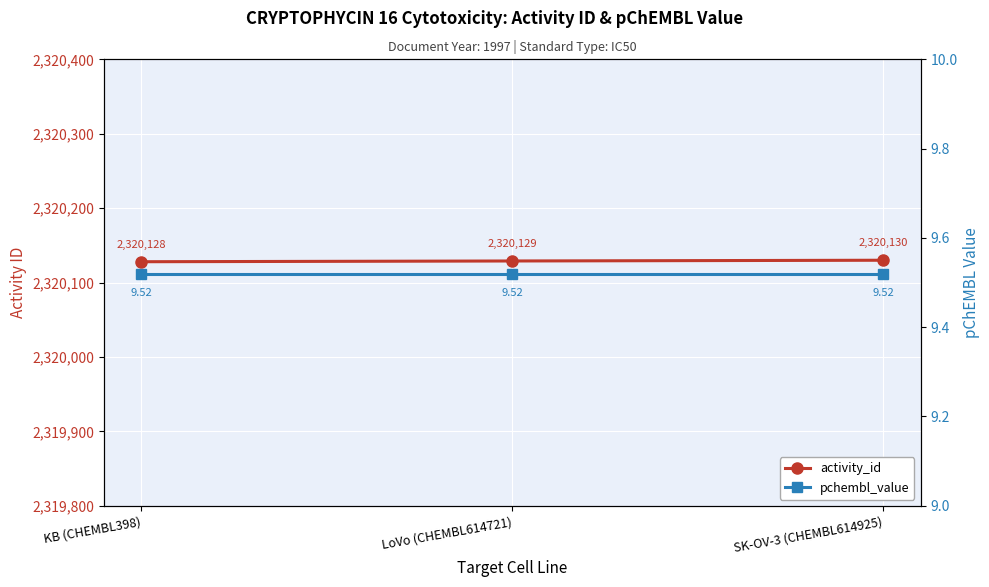

What is the average value of the activity_id series?

2320129.0